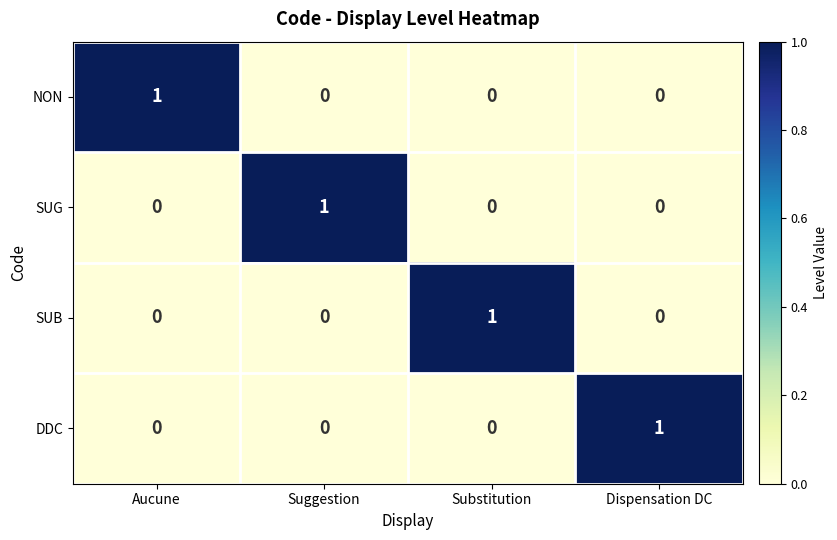

The value of NON at Substitution is 0. True or false?

True